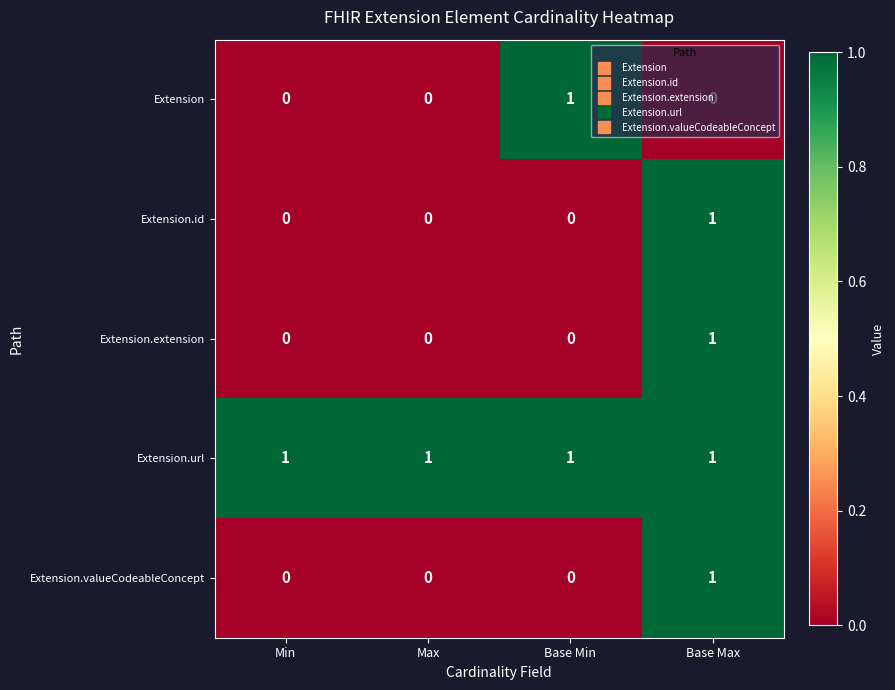

What is the difference between the highest and lowest values at Min?

1